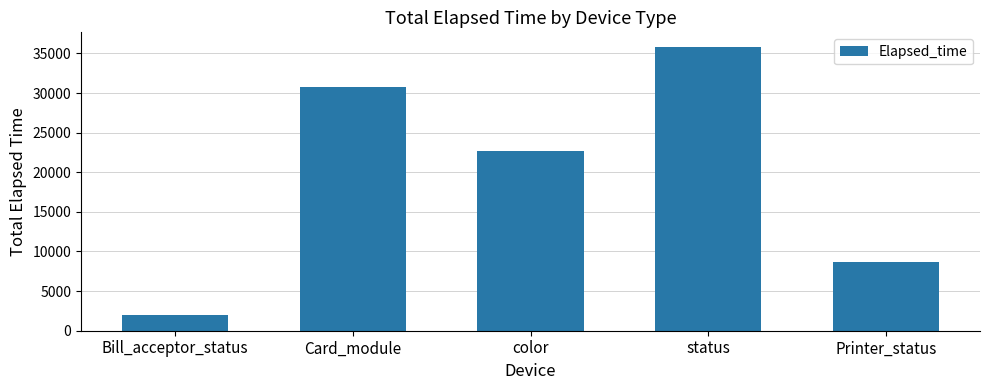

Rank the categories by value from highest to lowest.

status, Card_module, color, Printer_status, Bill_acceptor_status